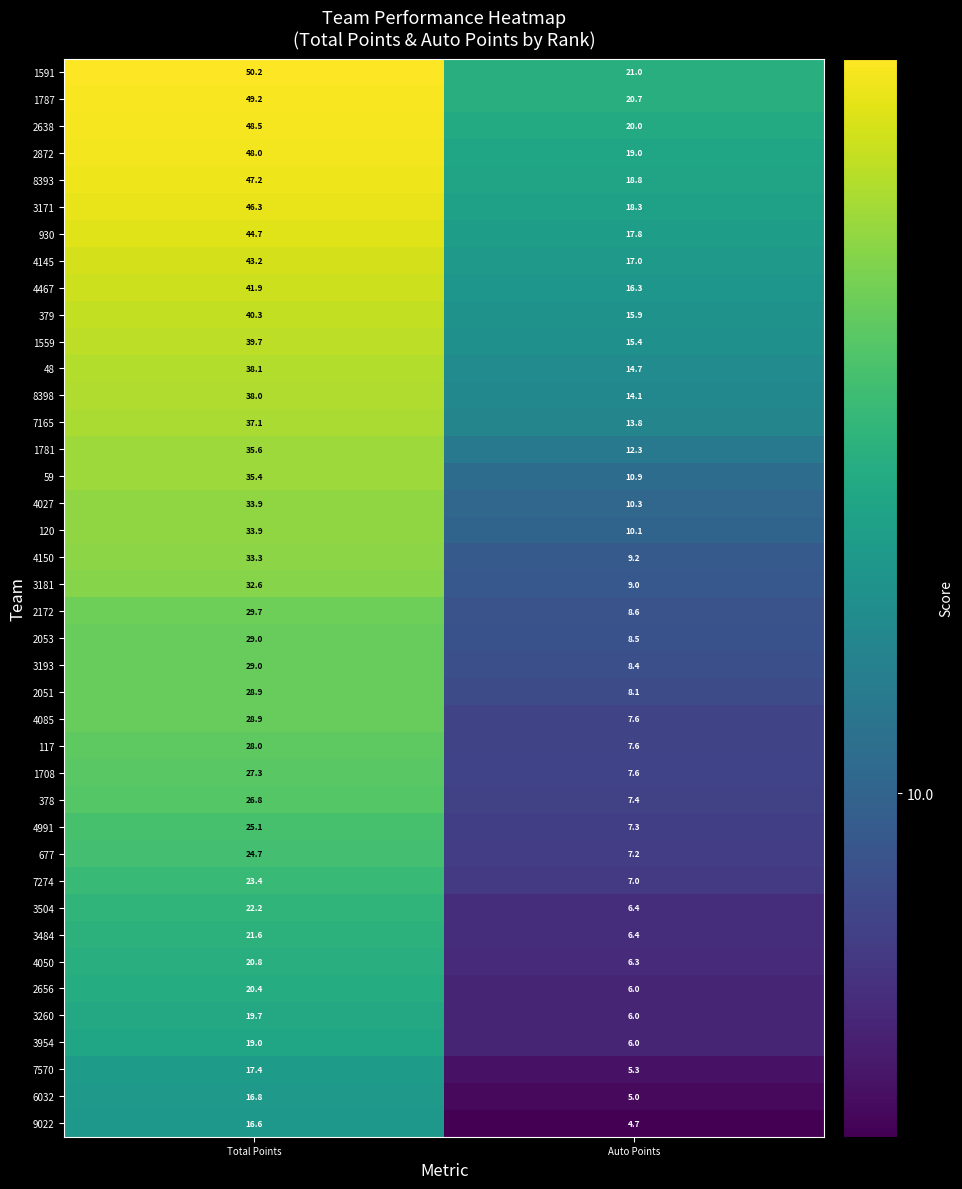

Rank the categories by 1781 value from lowest to highest.

Auto Points, Total Points